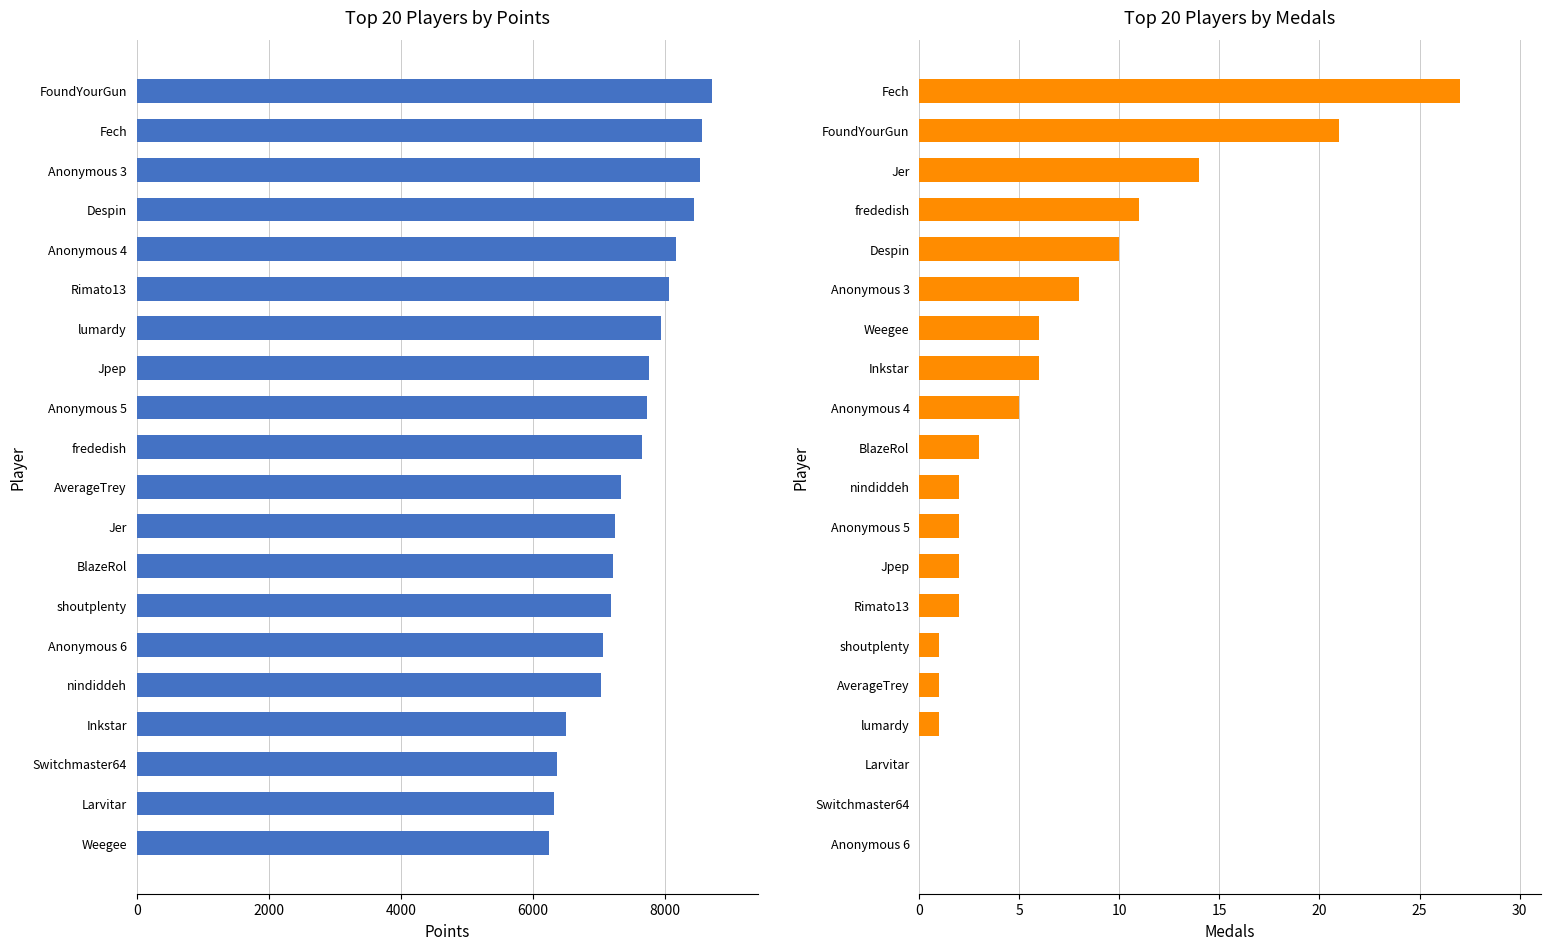

What is the minimum value for Points?

6236